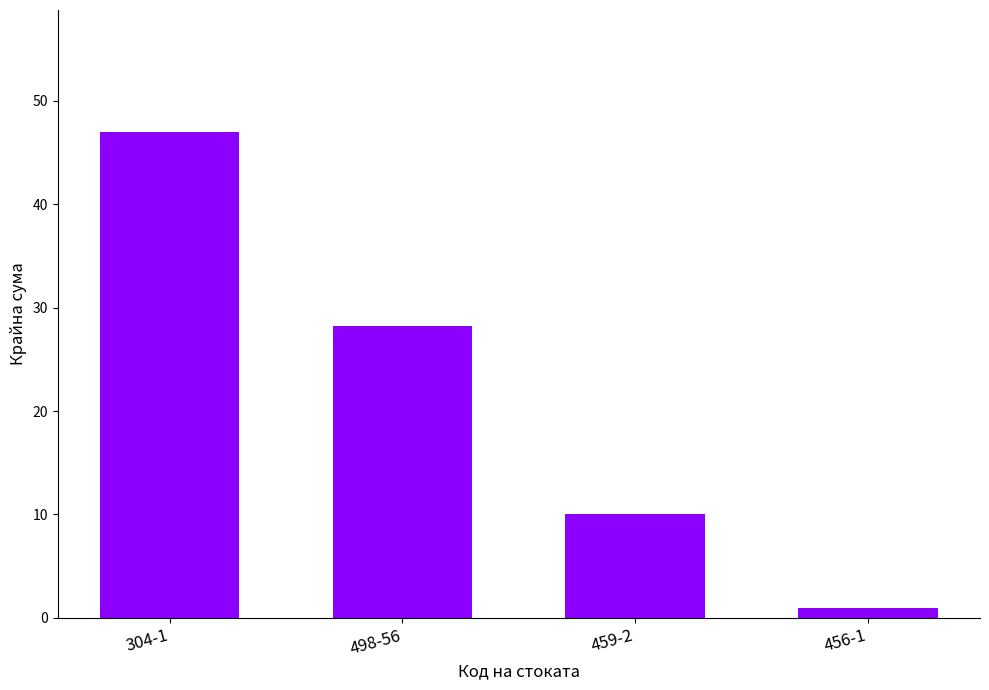

Where does the data first go above 28?

304-1